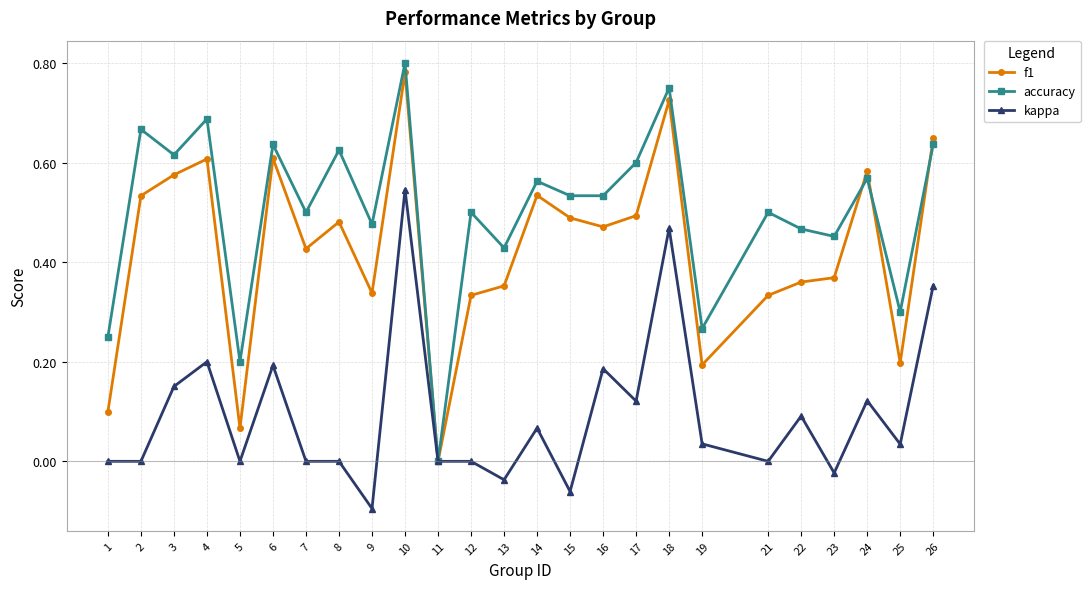

How many series are shown in this chart?

3